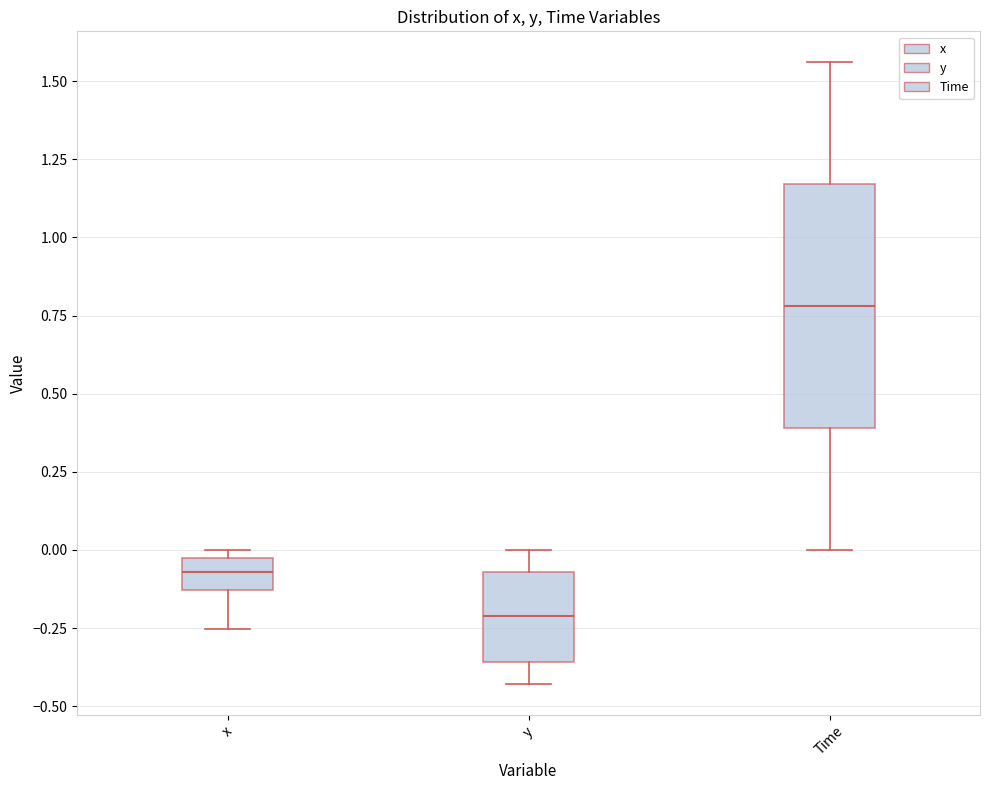

Where does the median line of the box for Time sit on the y-axis? The values are not printed on the chart, so give them approximately, as read against the axis.

0.80